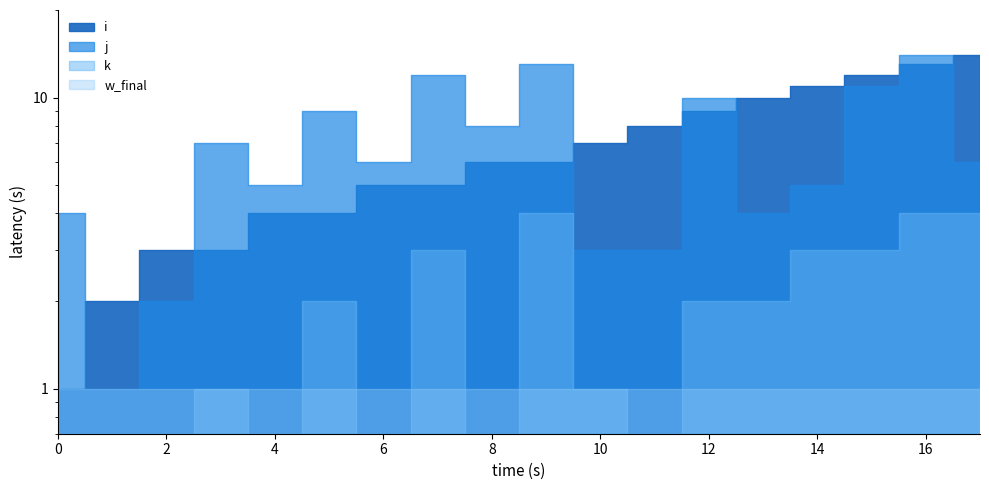

Which series changed the most between 10 and 14?

i